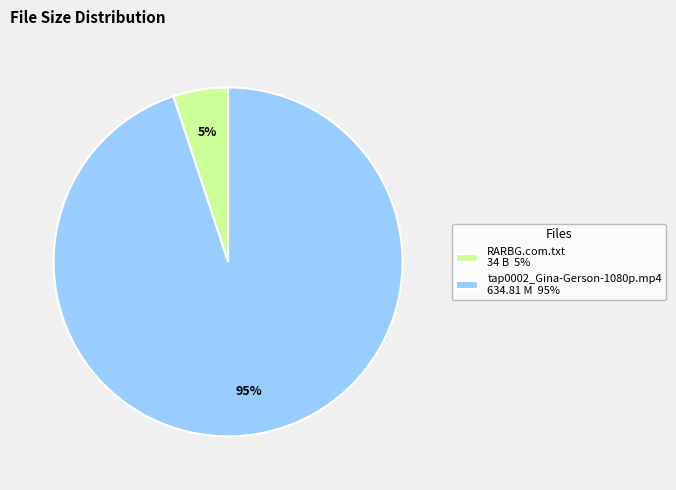

Between RARBG.com.txt 34 B 5% and tap0002_Gina-Gerson-1080p.mp4 634.81 M 95%, which is larger?

tap0002_Gina-Gerson-1080p.mp4 634.81 M 95%